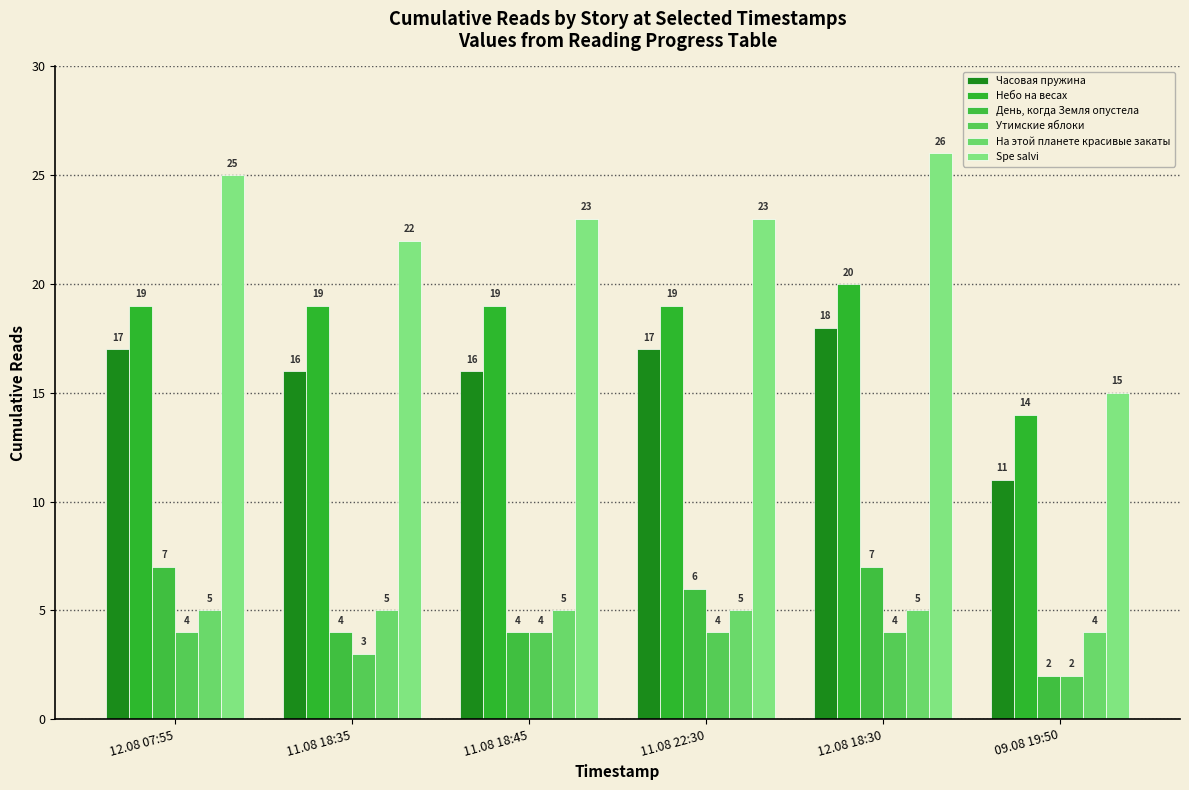

The Spe salvi series shows 23 at 11.08 22:30. True or false?

True